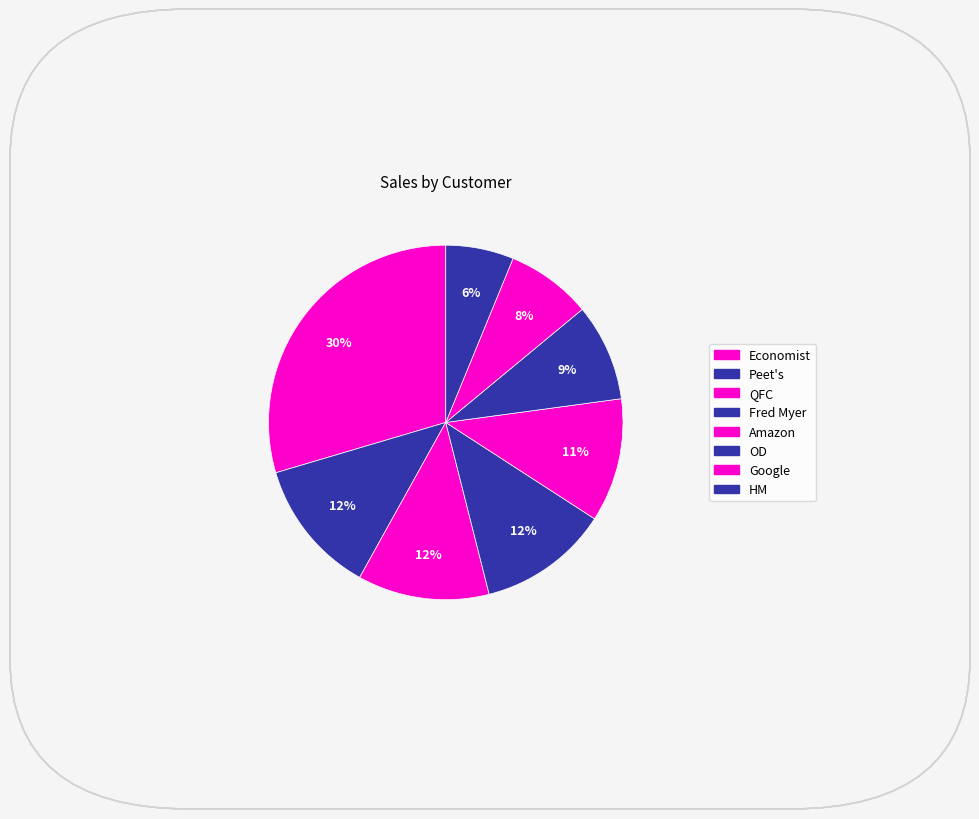

Count the number of slices in the pie.

8